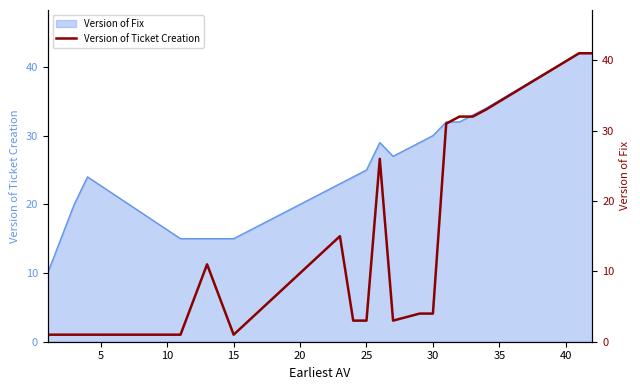

How many points are higher than both their immediate neighbors (excluding endpoints)?

3